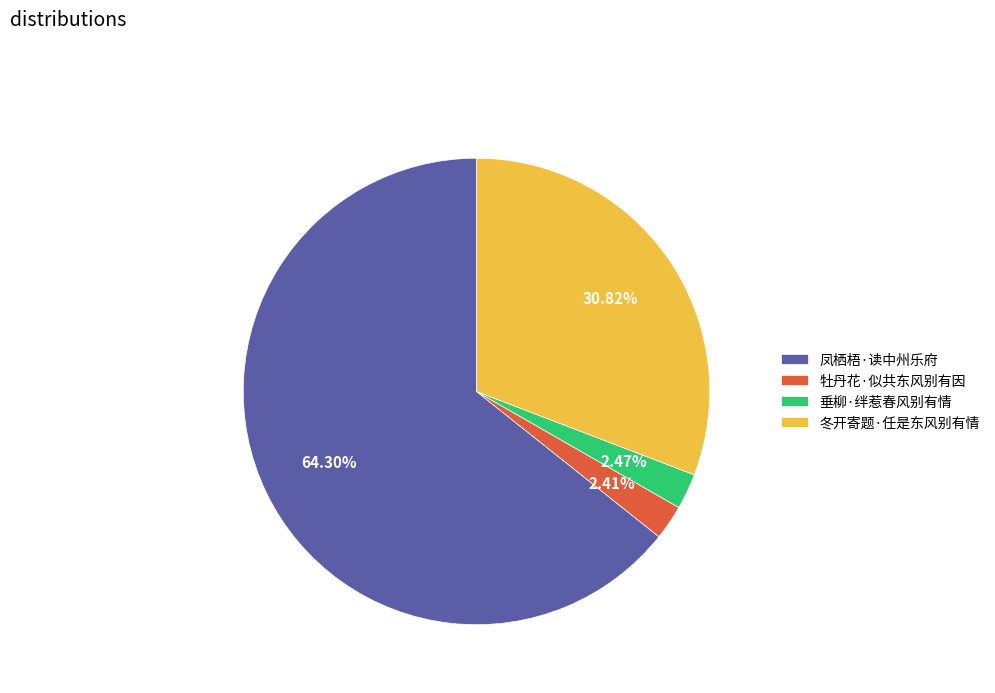

To the nearest percent, what percentage of the pie is 牡丹花·似共东风别有因?

2%